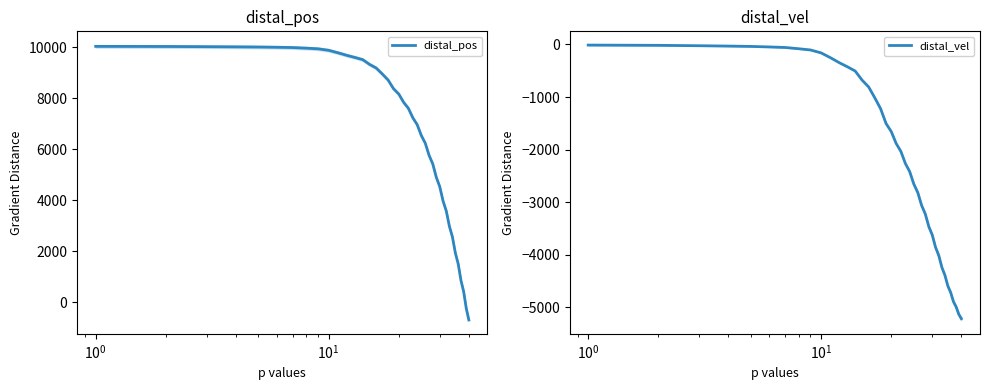

What is the minimum value for distal_vel?

-5218.0